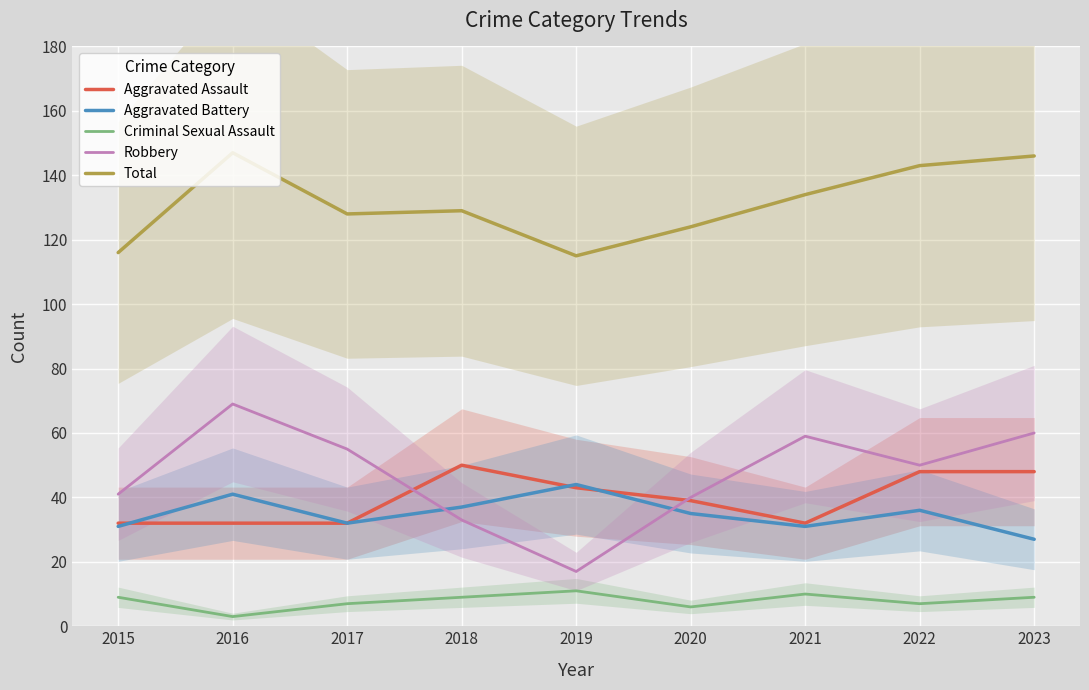

True or false: Aggravated Assault has a value of 48 at 2023.

True